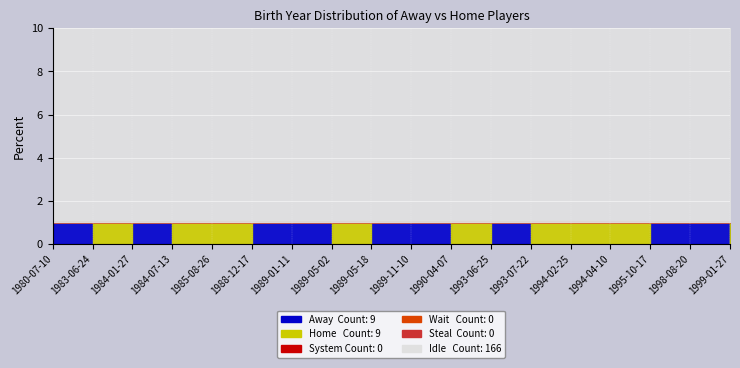

True or false: Steal and System cross at least once.

False